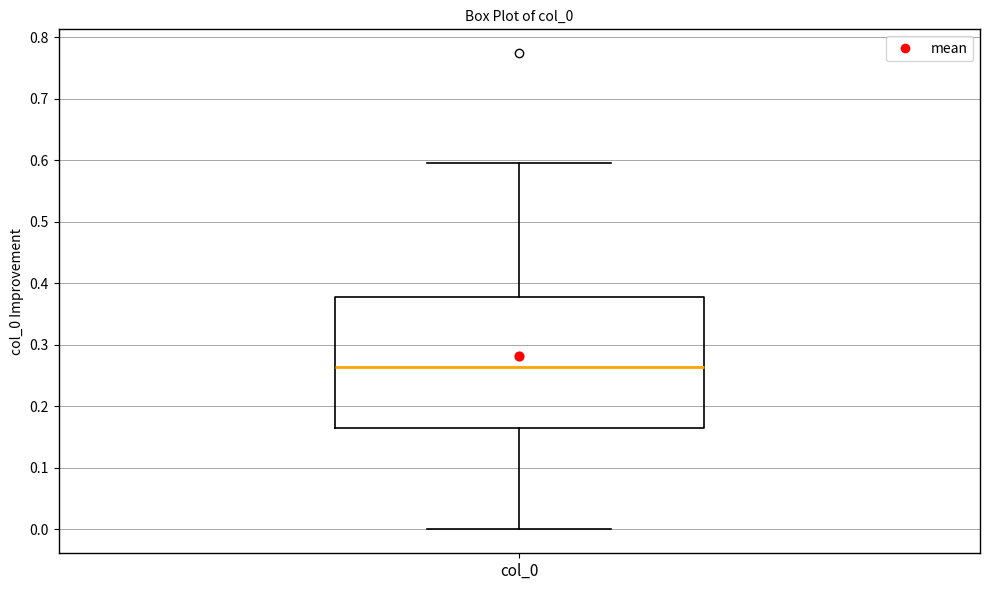

Read this box plot against the y-axis: the position of the median line, the range covered by the box, and the ends of both whiskers. The values are not printed on the chart, so give them approximately, as read against the axis.

median 0.26, box 0.16 to 0.38, whiskers 0.00 to 0.60